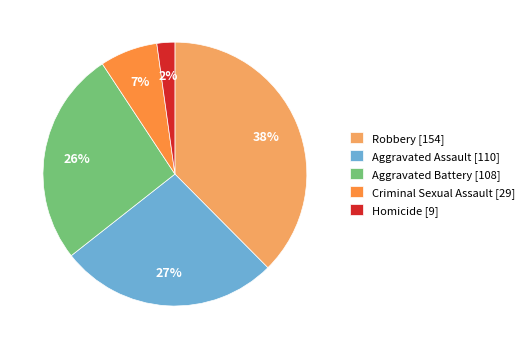

To the nearest percent, what portion does Robbery represent?

38%